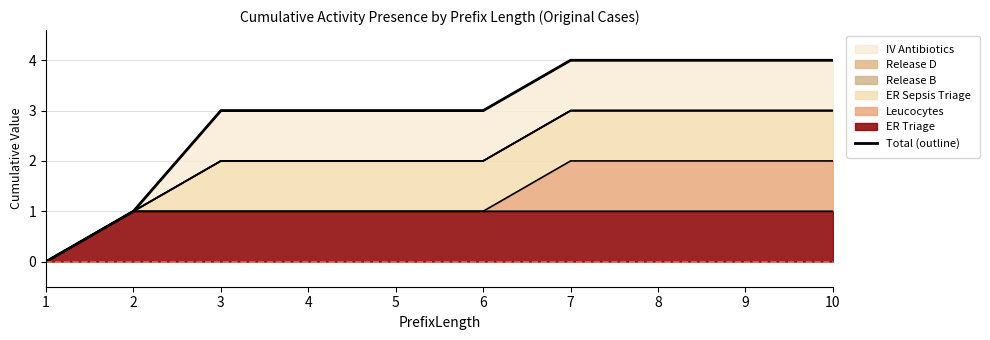

What value does the data have at 8?

4